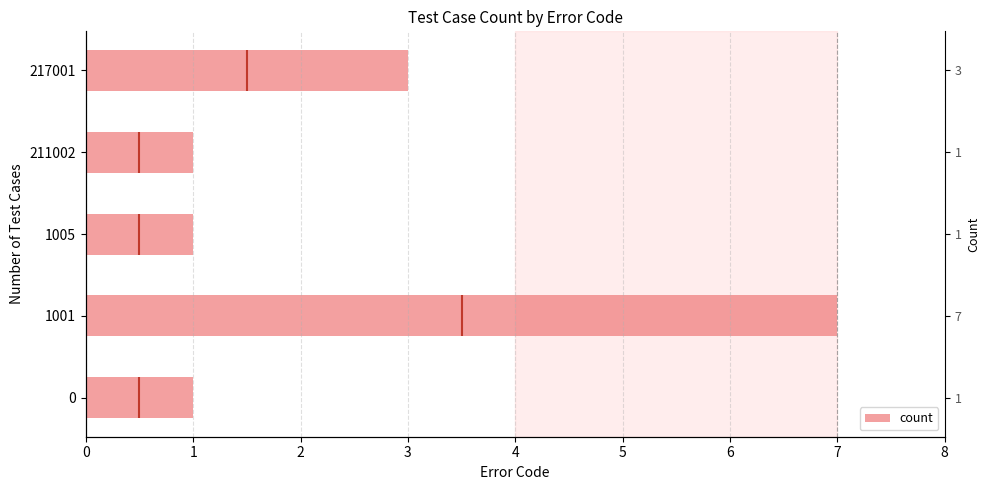

How many values exceed 1?

2